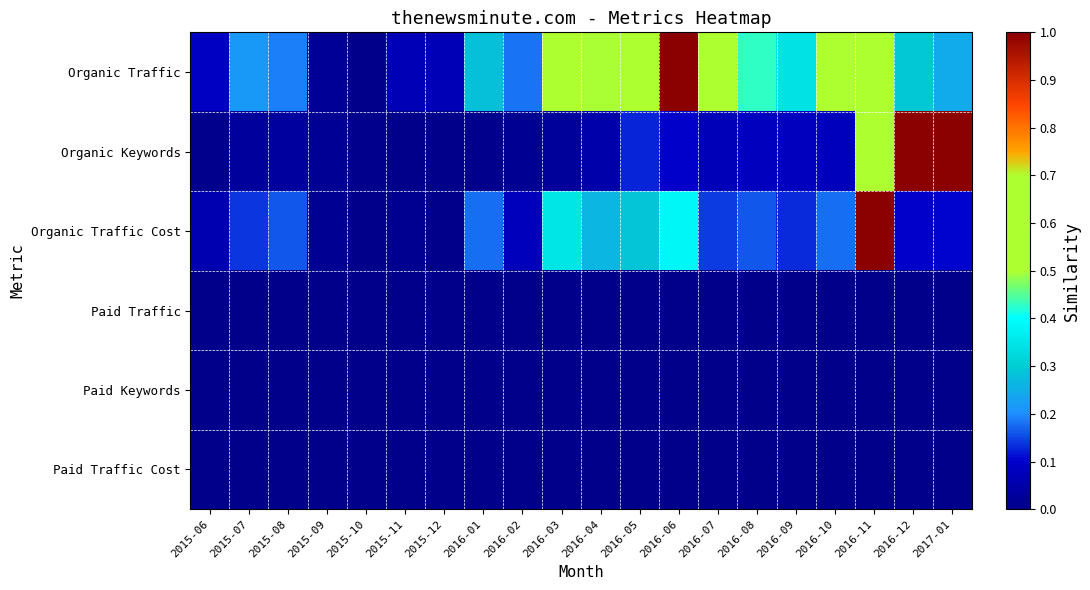

Between 2016-09 and 2016-10, which series saw the biggest shift?

Organic Traffic